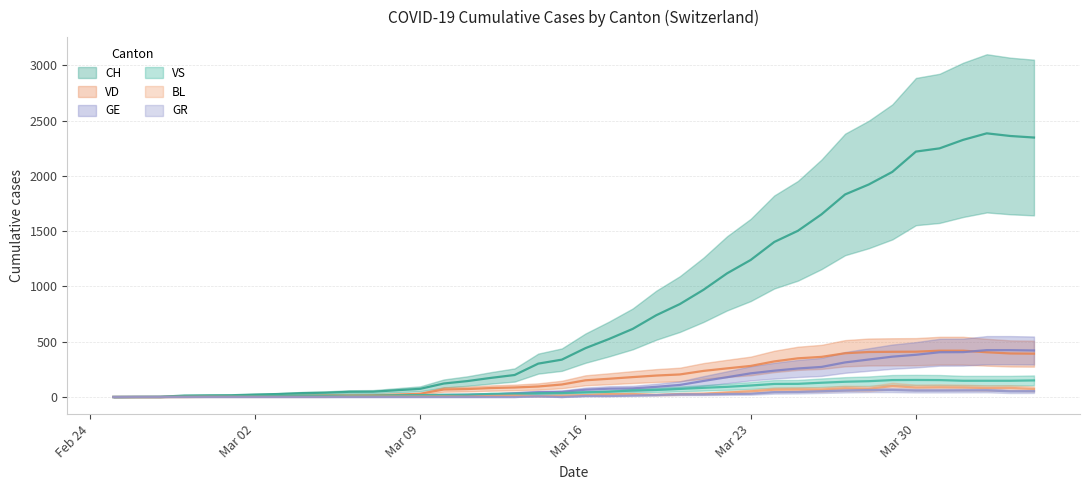

How many lines are shown in the chart?

6